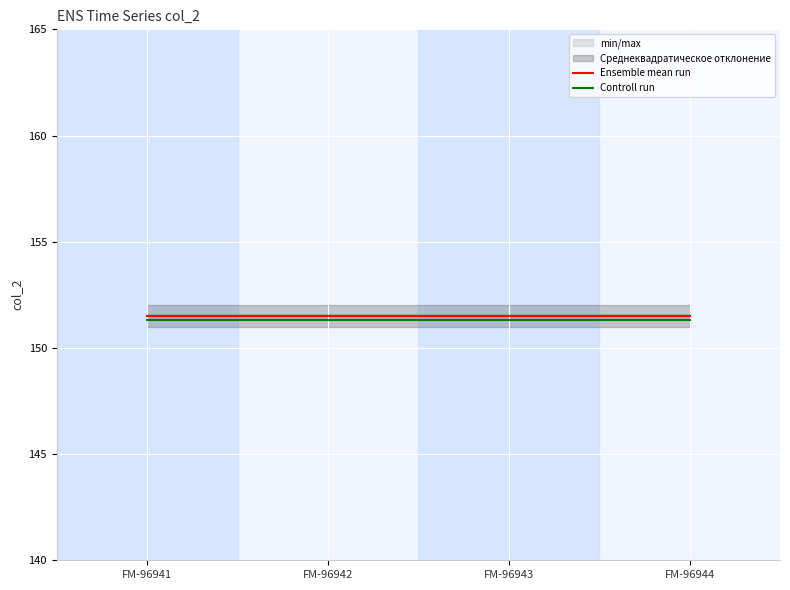

Is the value of Controll run at FM-96943 greater than the value of Ensemble mean run at FM-96942?

No